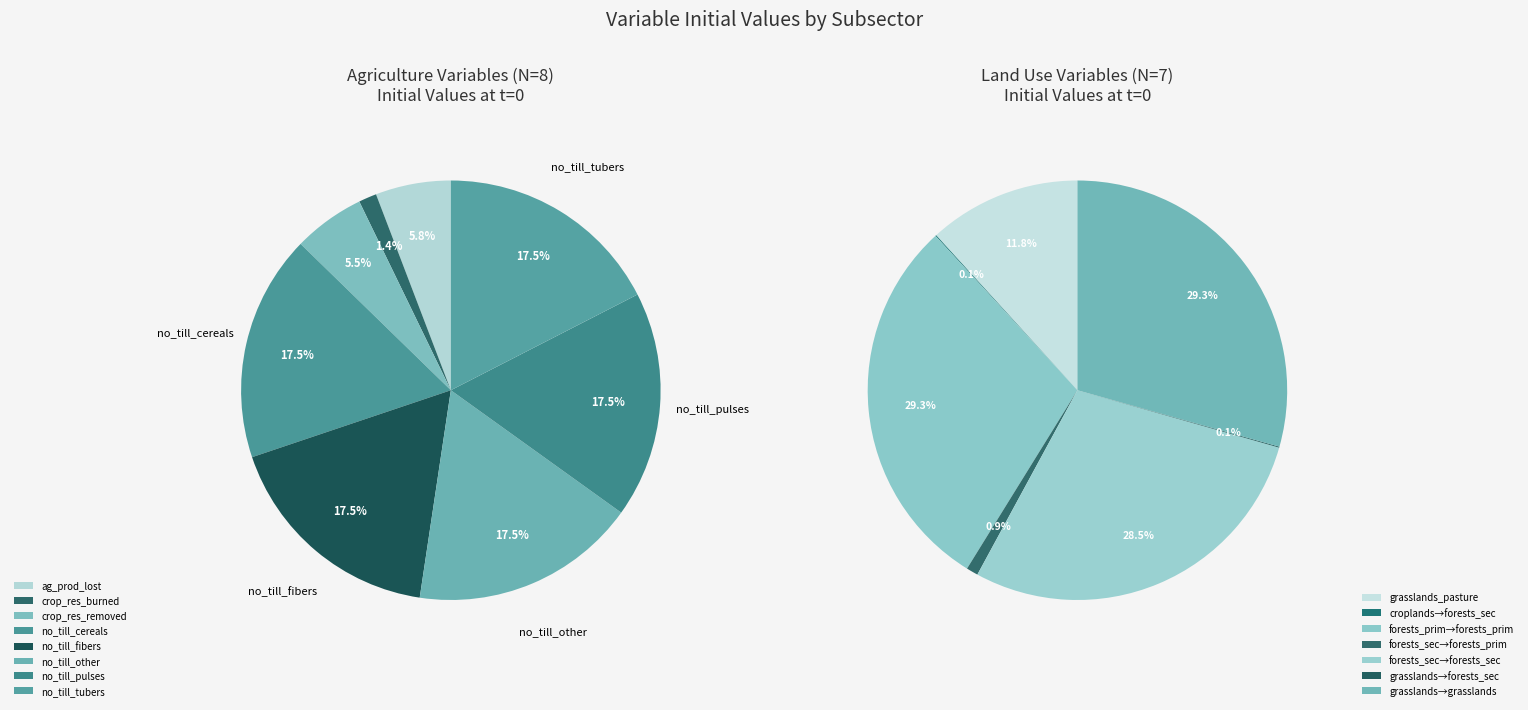

How many slices are in this pie chart?

15